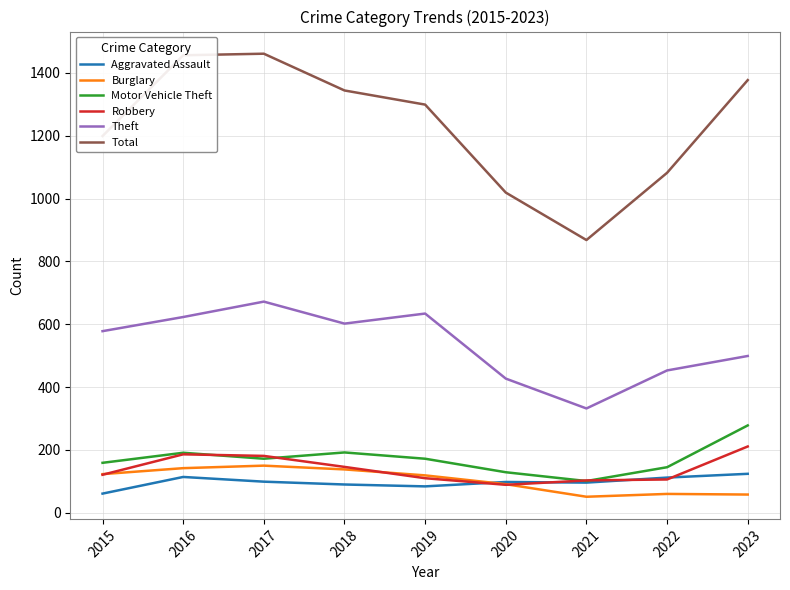

Which series has the largest range (max minus min)?

Total